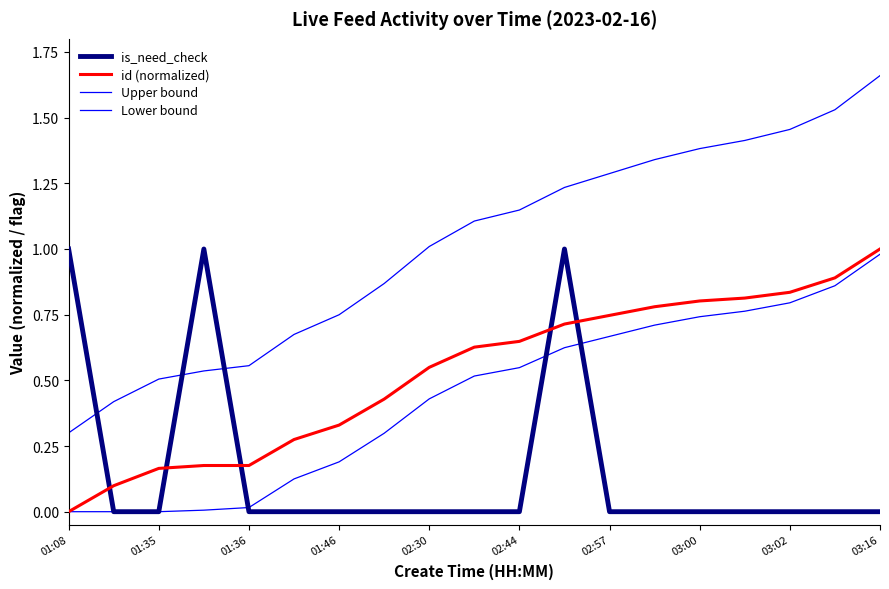

True or false: Upper bound and id (normalized) intersect in this chart.

False